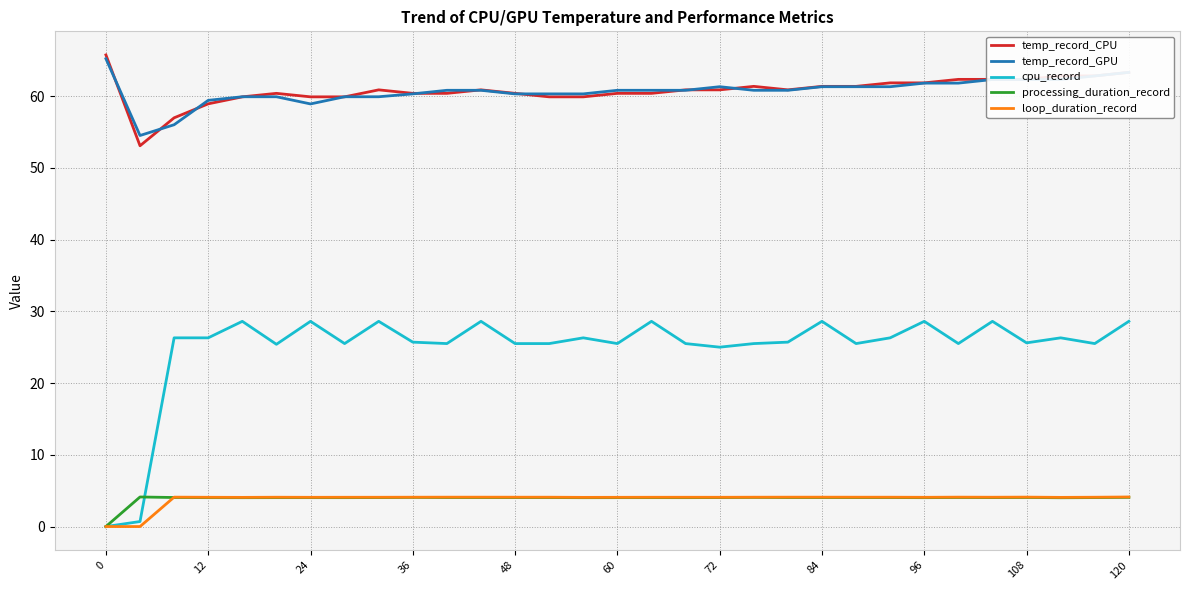

Which series has the widest spread of values?

cpu_record